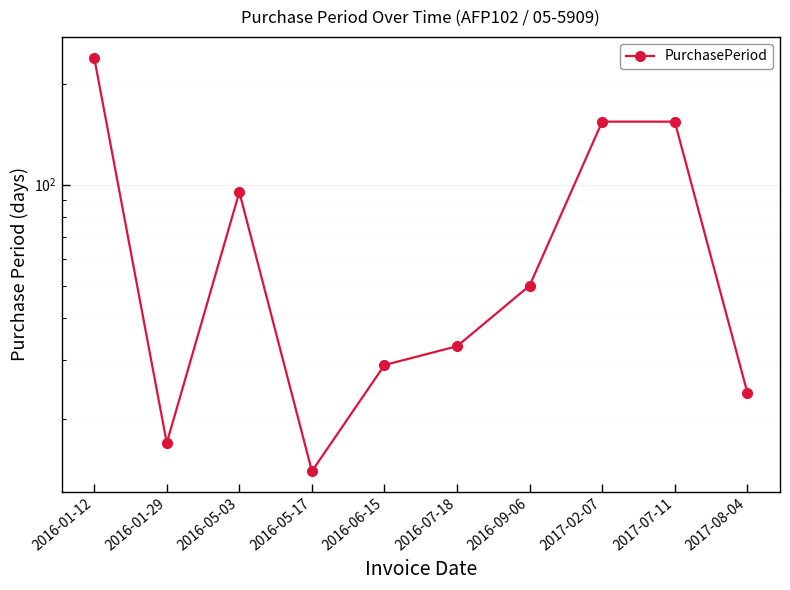

At which category does the chart reach its minimum across all series?

2016-05-17